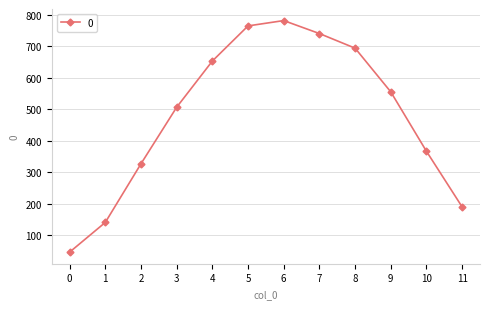

At which label is the value closest to 414?

10